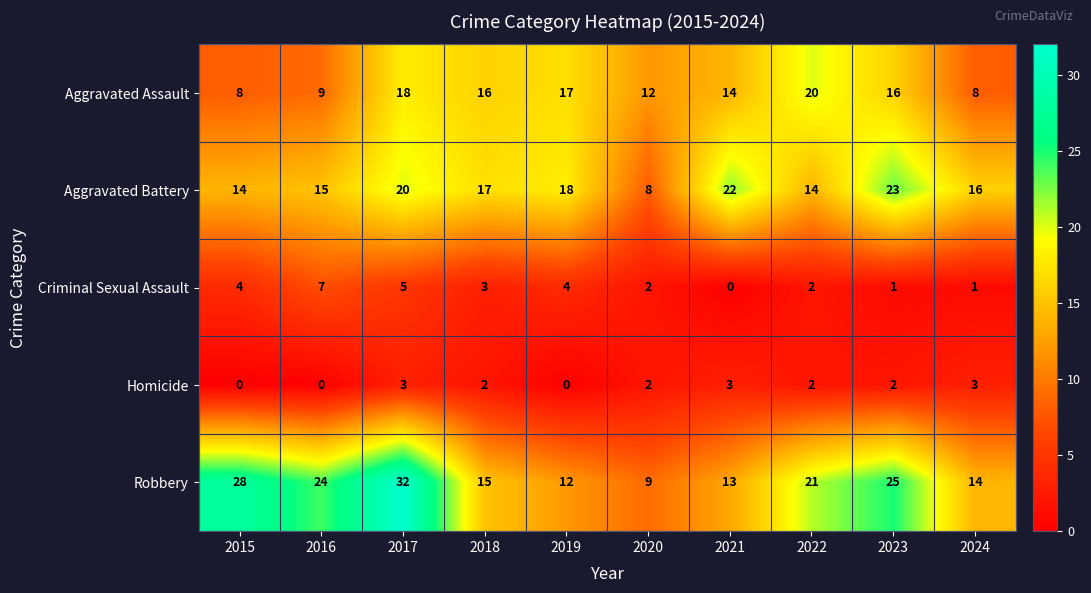

Is the value of Homicide at 2020 greater than the value of Robbery at 2017?

No